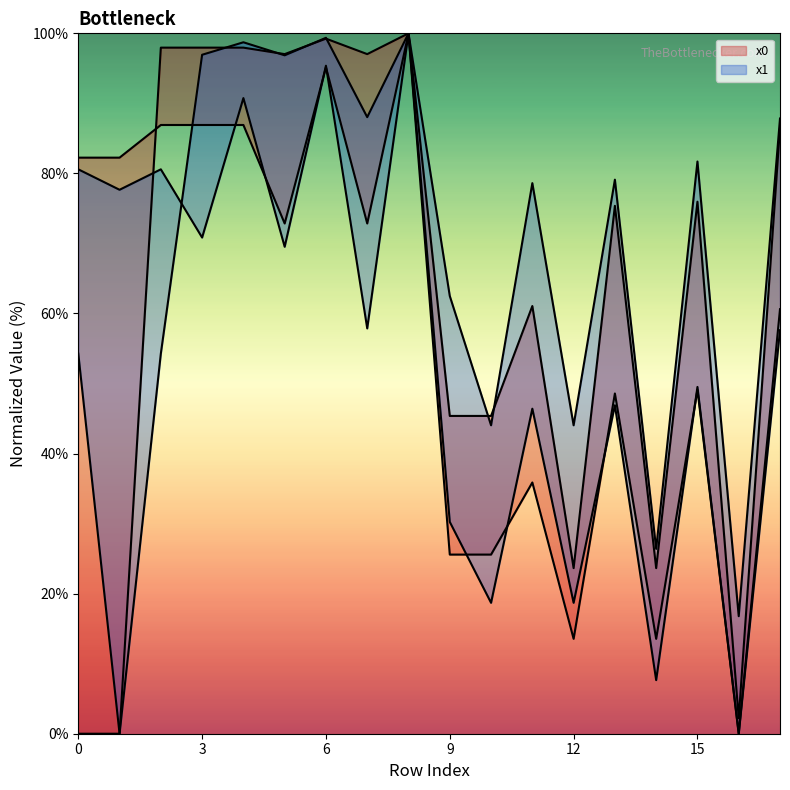

Does the chart display data point markers on the line(s)?

No